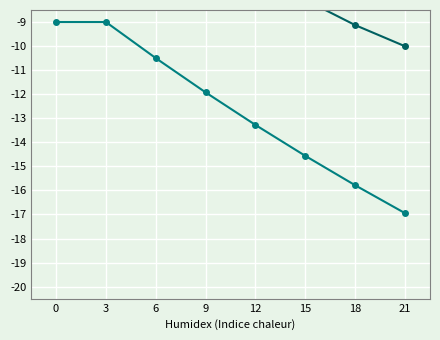

What is the value of the goal_value point at the 2nd from the left?

-9.0